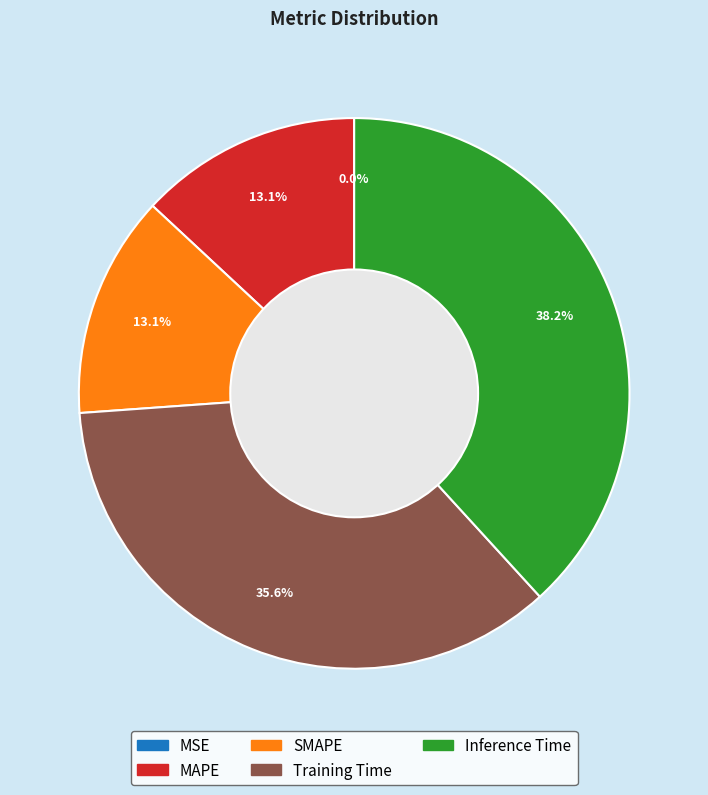

Which category has the biggest portion of the pie?

Inference Time